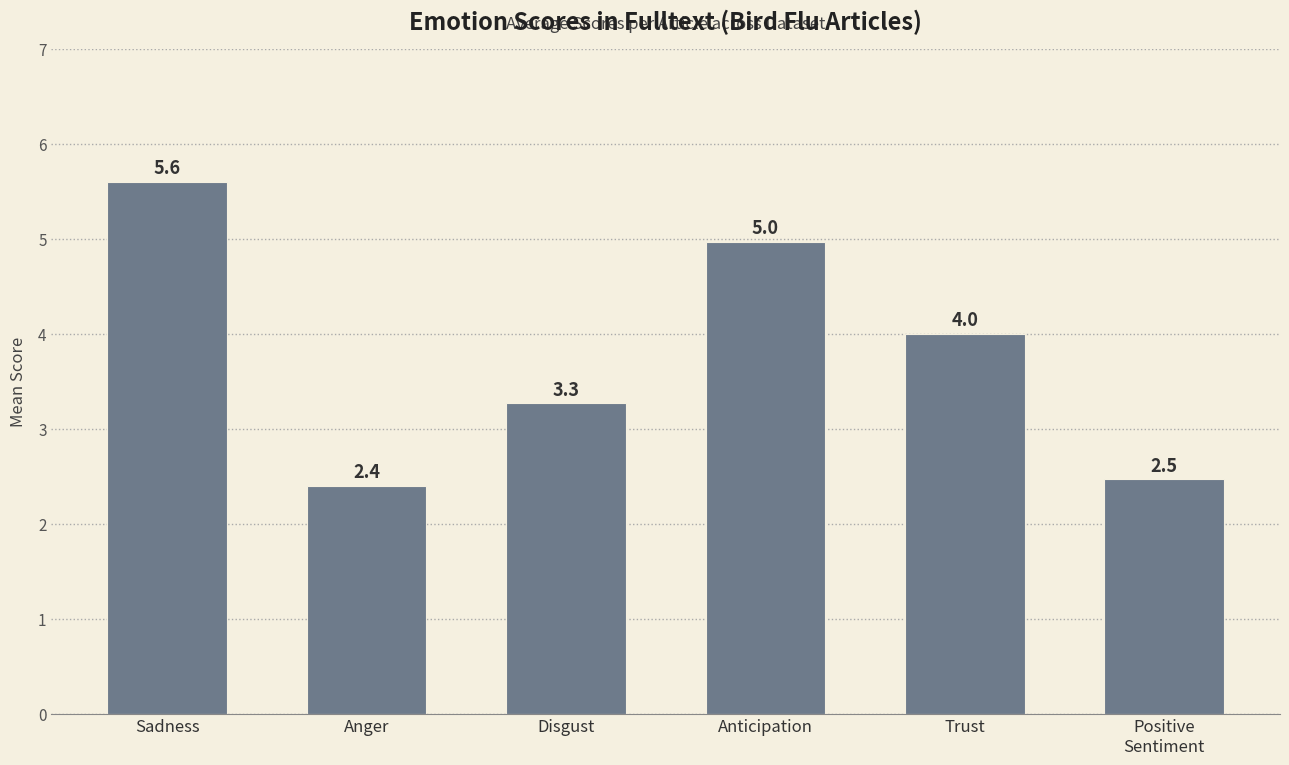

The chart shows a value of 4.0 at Trust. True or false?

True